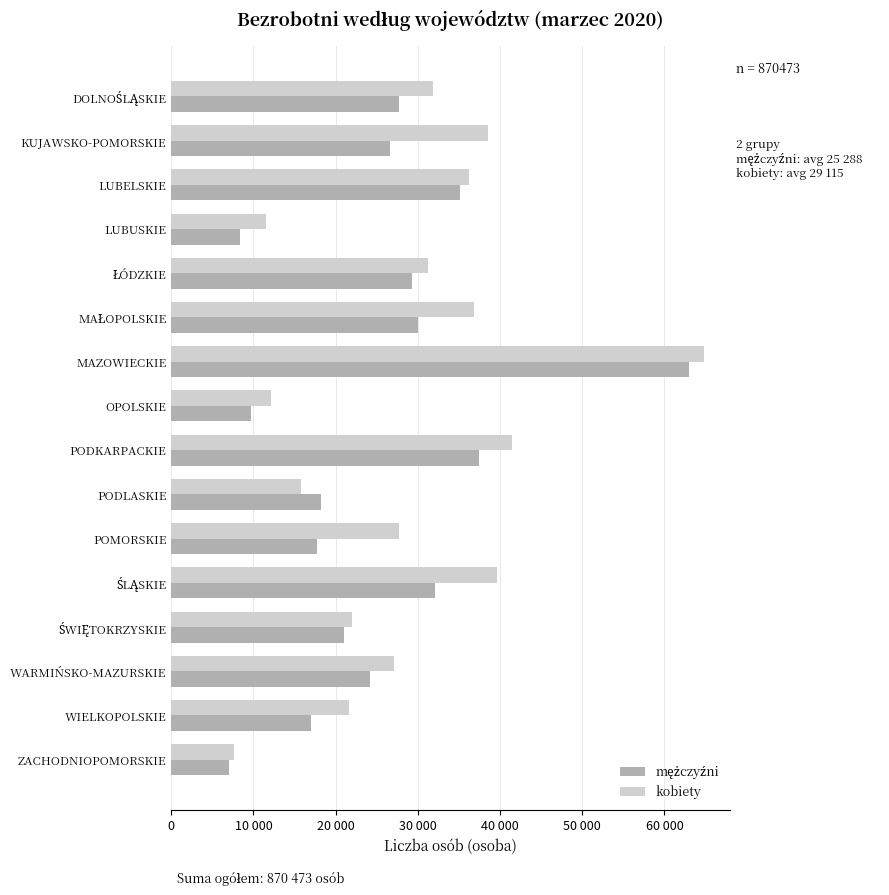

How many bars are there in each group?

2